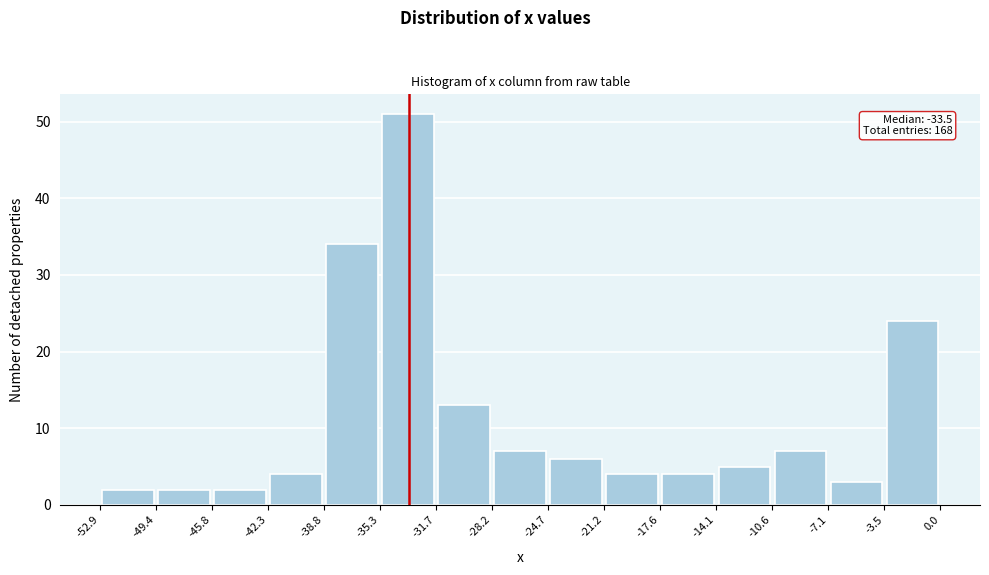

Over which range of the x-axis is the bar tallest?

-35.3 to -31.7